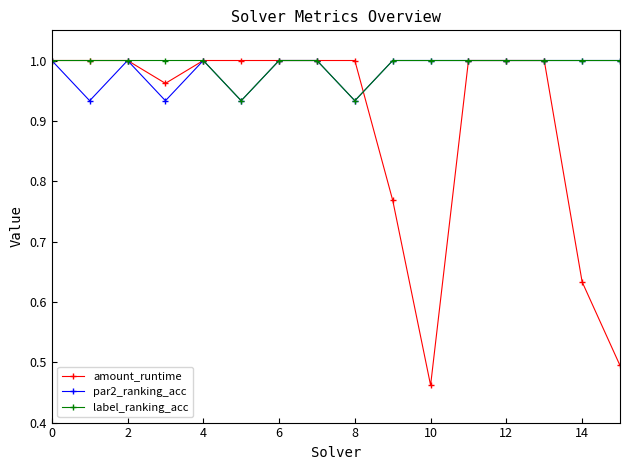

At how many categories does at least one series exceed 0?

16